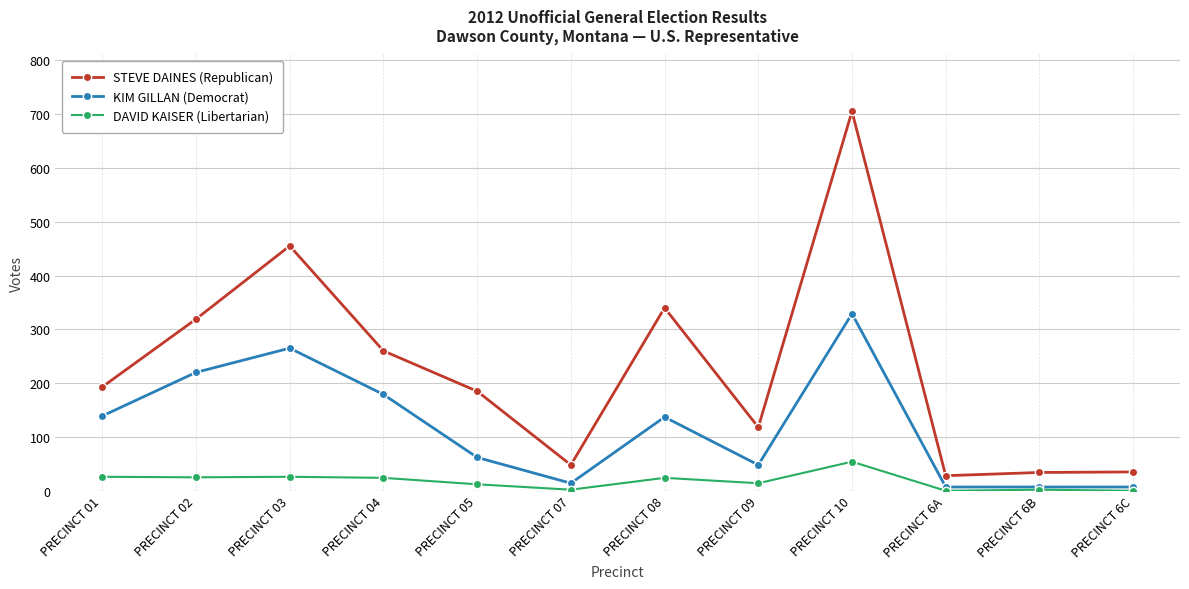

At which category does KIM GILLAN (Democrat) reach its first local valley?

PRECINCT 07